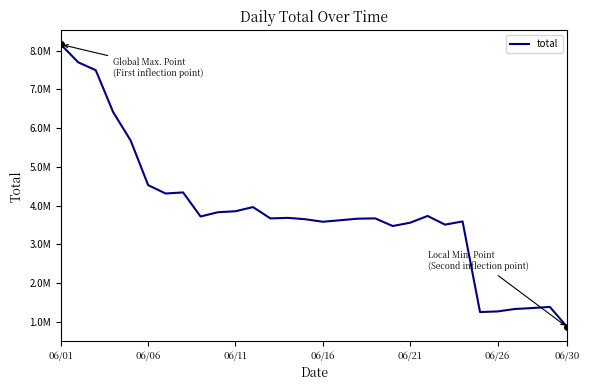

Does the chart have visible grid lines?

No